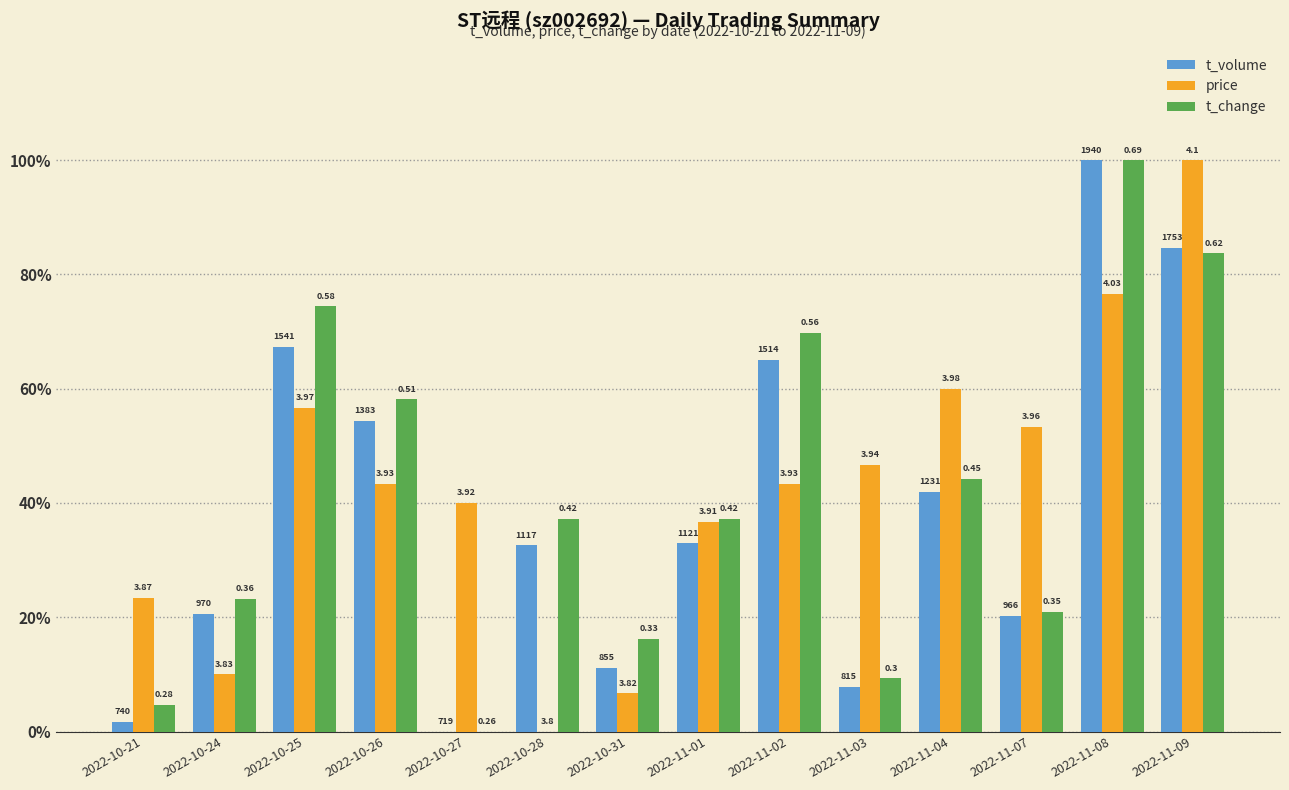

At which category is the sum across all series the highest?

2022-11-08